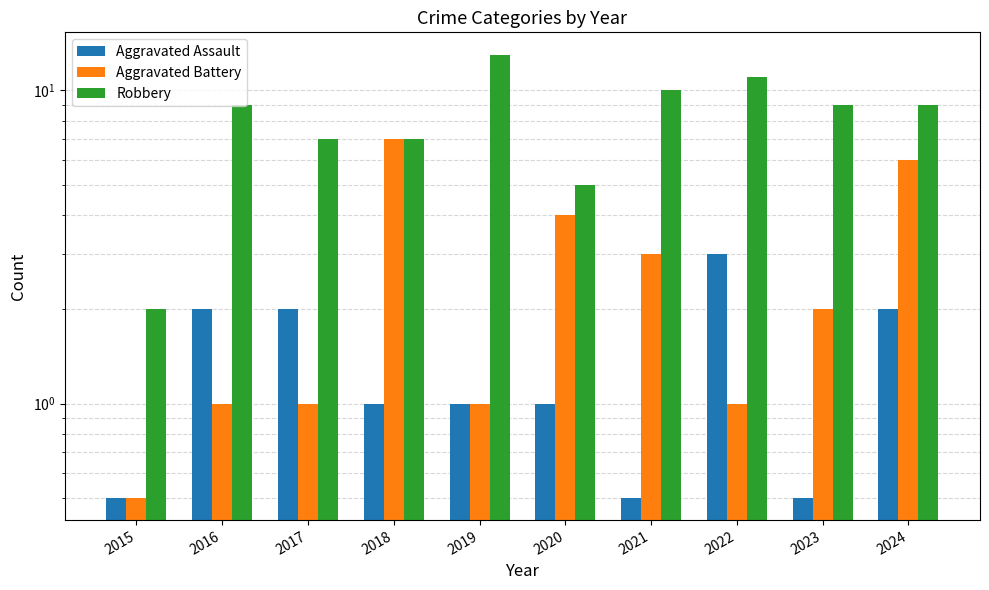

Count the Aggravated Assault values in the range 0 to 2.

9